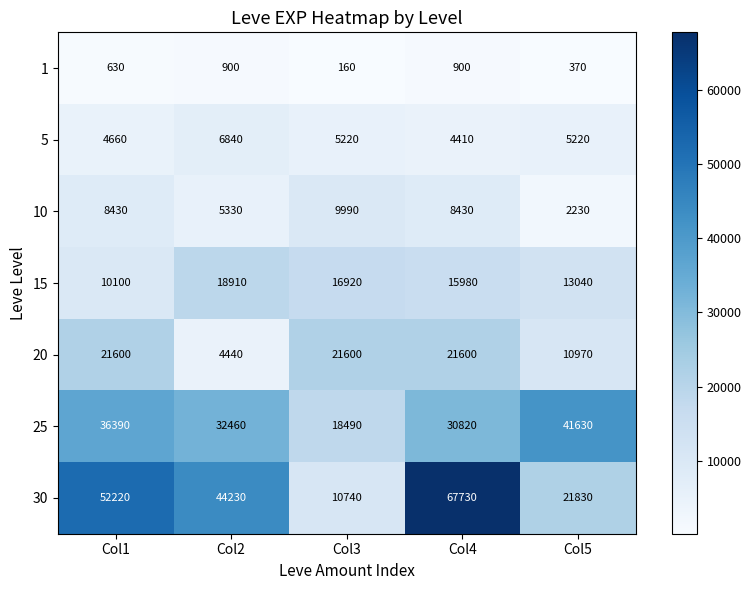

How many data points in 1 are less than 630?

2